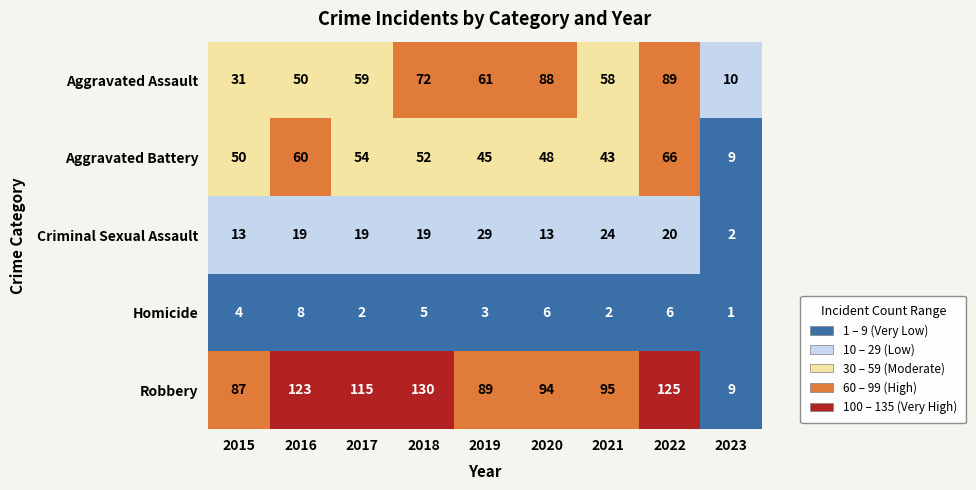

The value of Aggravated Battery at 2016 is 60. True or false?

True